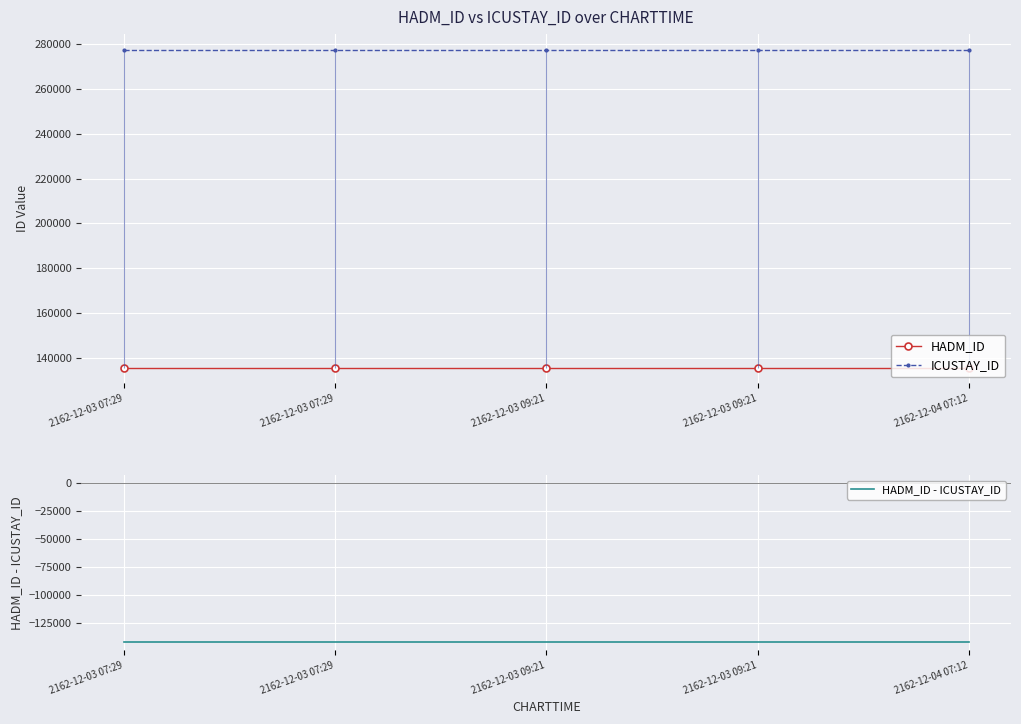

Which category has the lowest value across all series?

2162-12-03 07:29